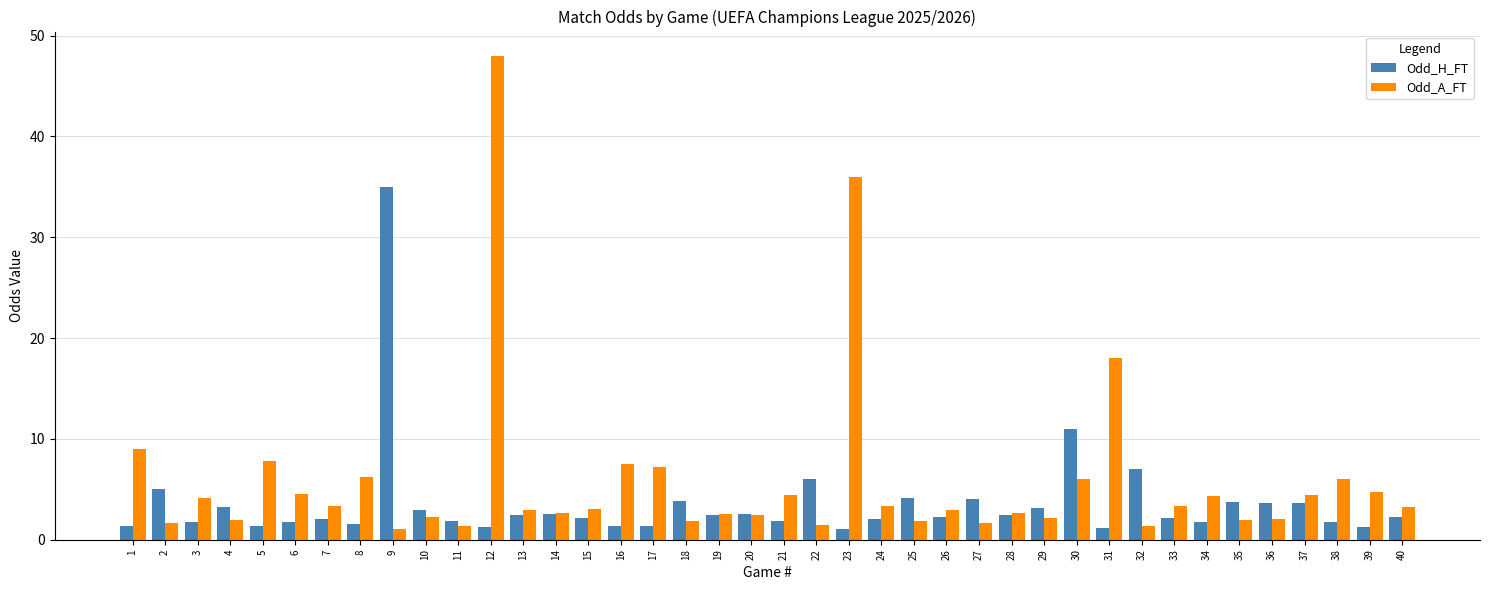

What is the smallest value displayed?

1.0